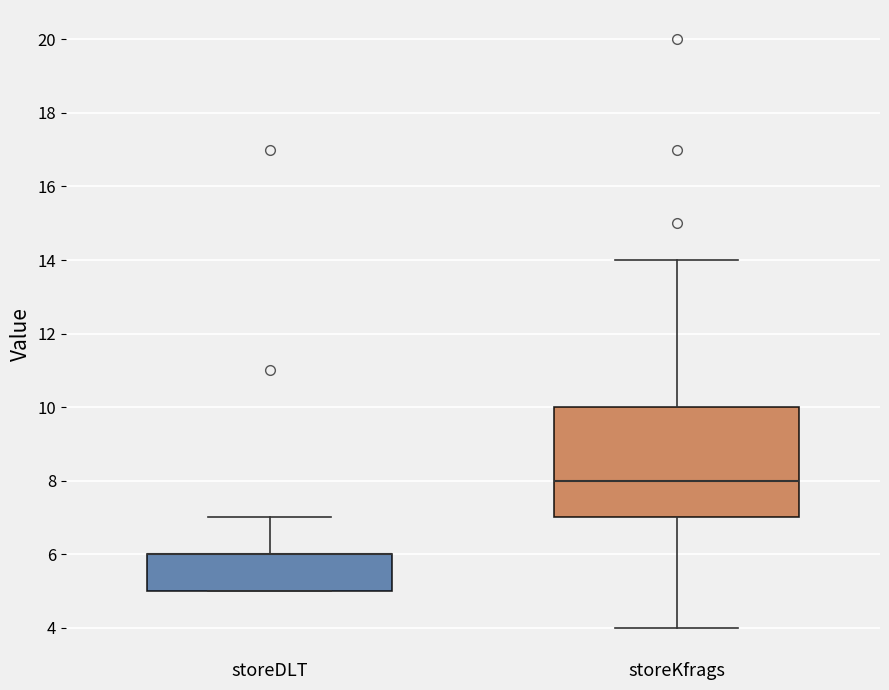

Comparing the boxes themselves (not the whiskers), which one is the tallest?

storeKfrags